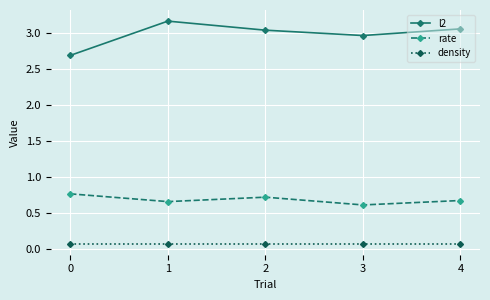

True or false: rate has a value of 0.7 at 4.

True